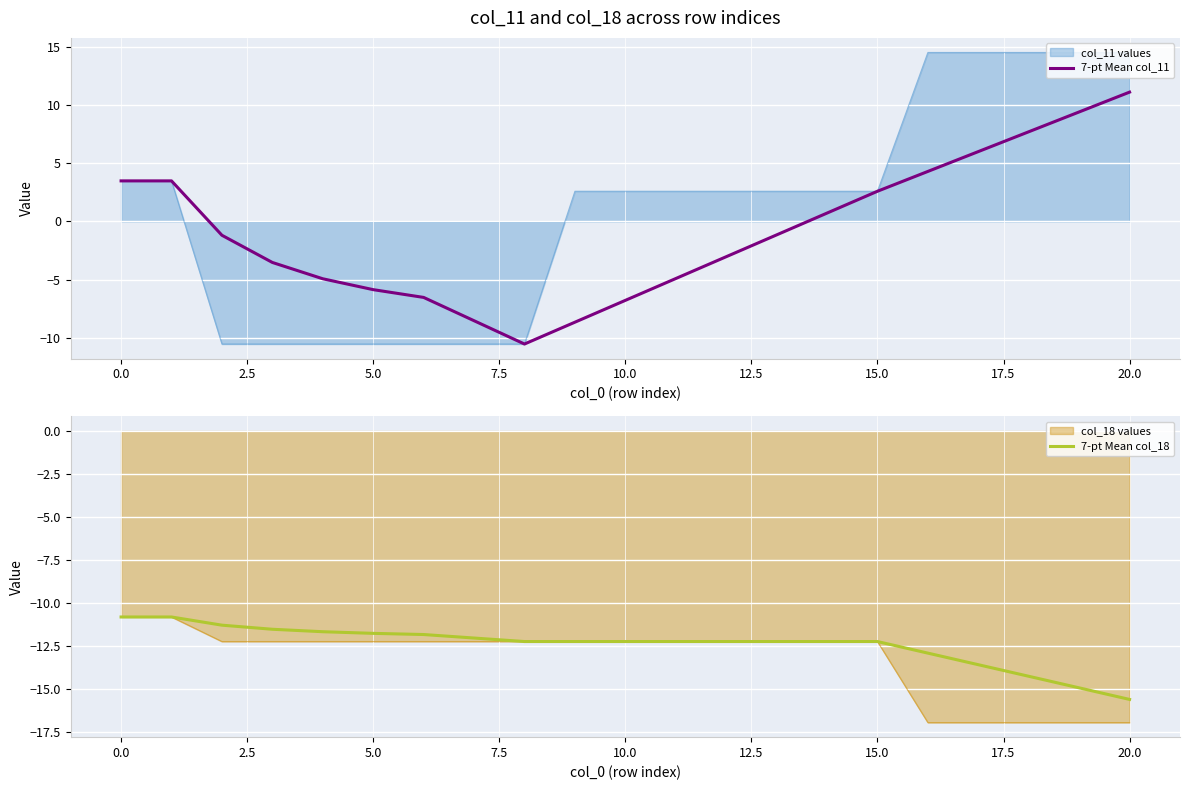

The col_11 values series shows 3.5 at 0.0. True or false?

True